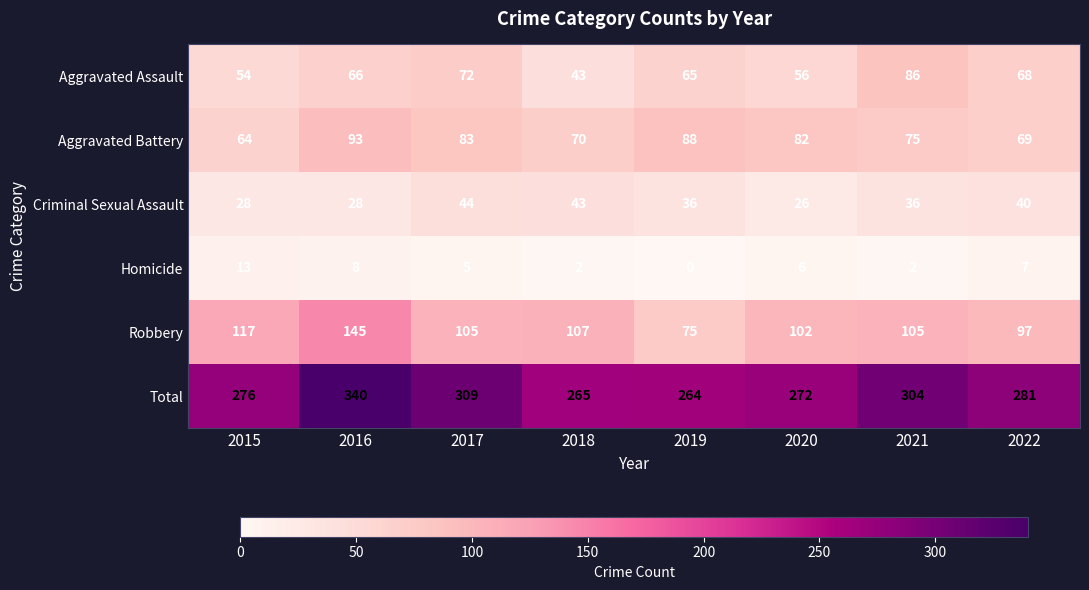

How many categories are shown in the chart?

8